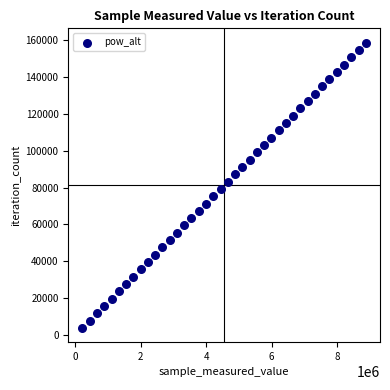

What is the range of Y values (max minus min)?

154596